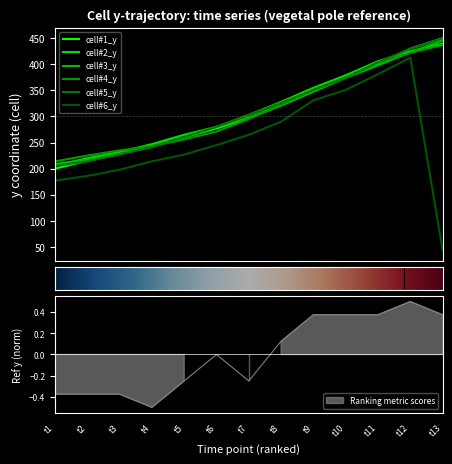

What is the sum of the cell#6_y values at t5 and t4?

441